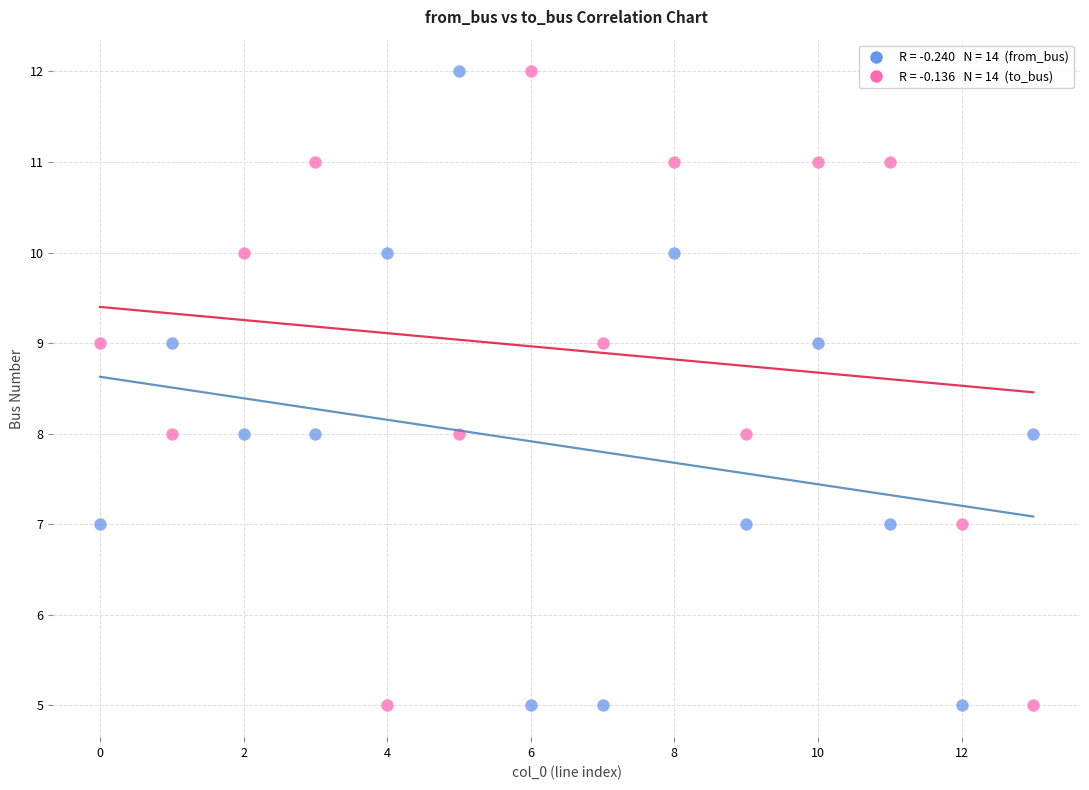

Across all data points, what is the range of Y values (max minus min)?

7